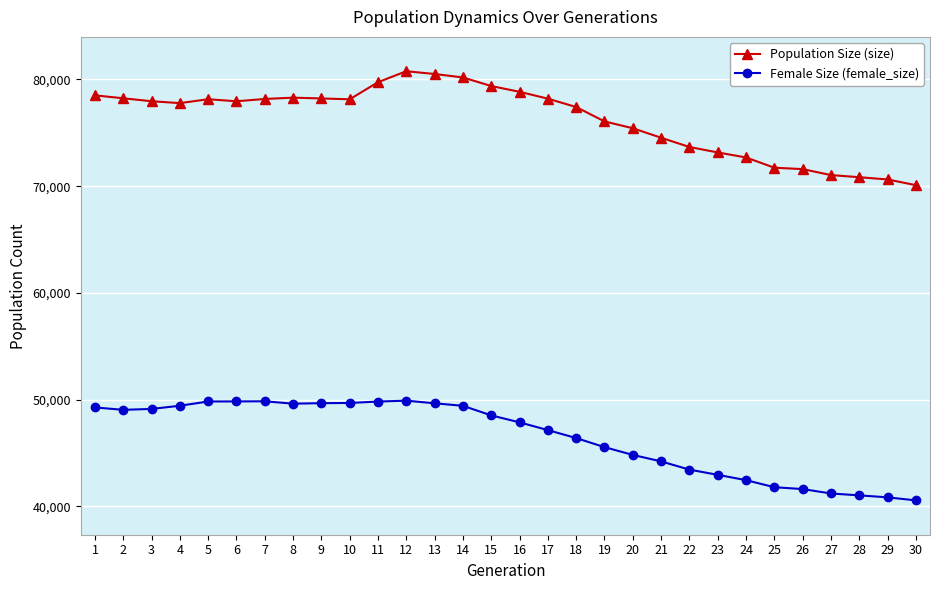

List the series in order of their overall mean, lowest first.

Female Size (female_size), Population Size (size)